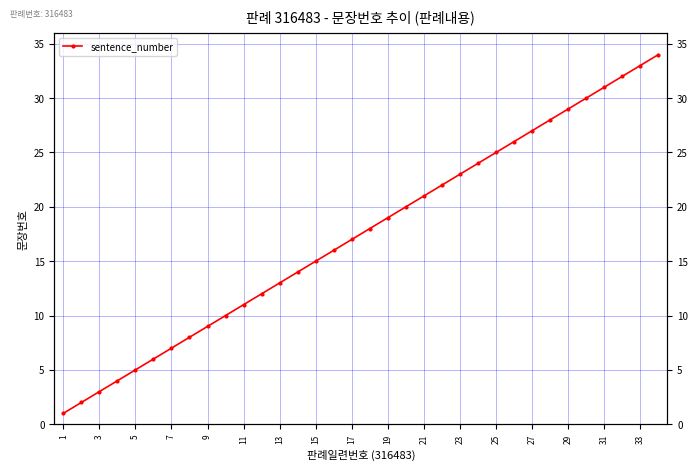

Is it true that the value at 13 is 23?

False